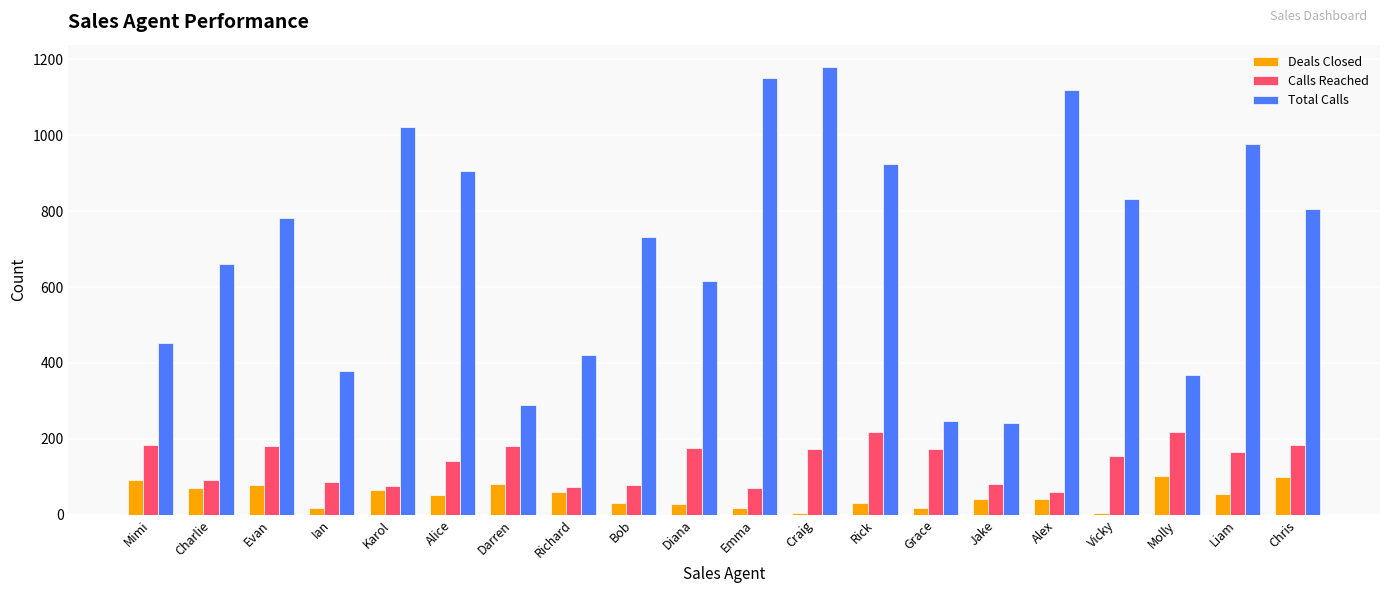

What is the highest value of the Calls Reached series?

218